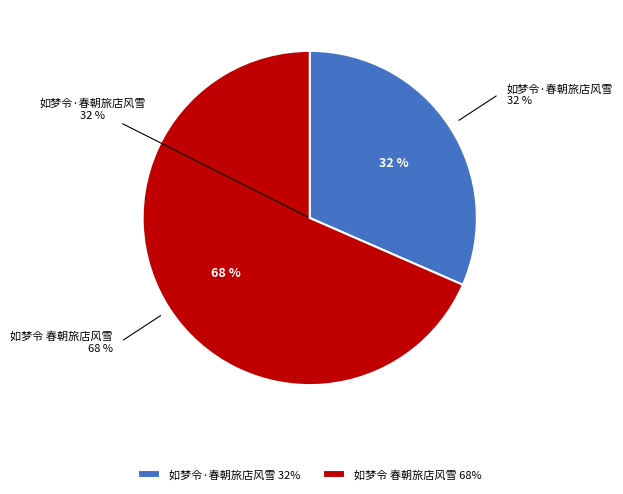

Is there a majority slice in this chart?

Yes